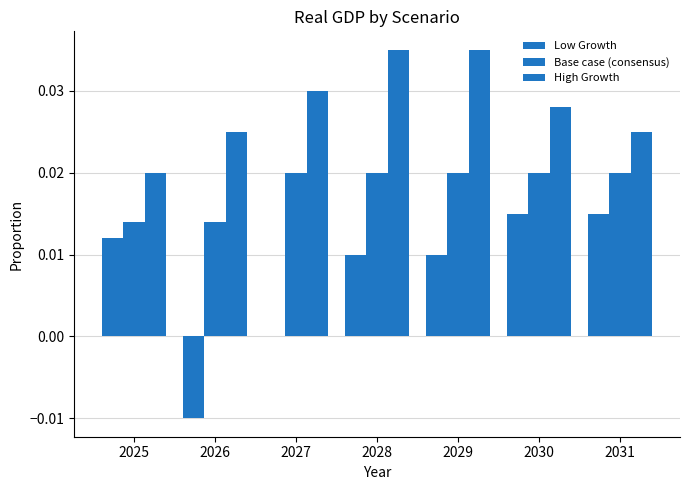

How many groups of bars are there?

7